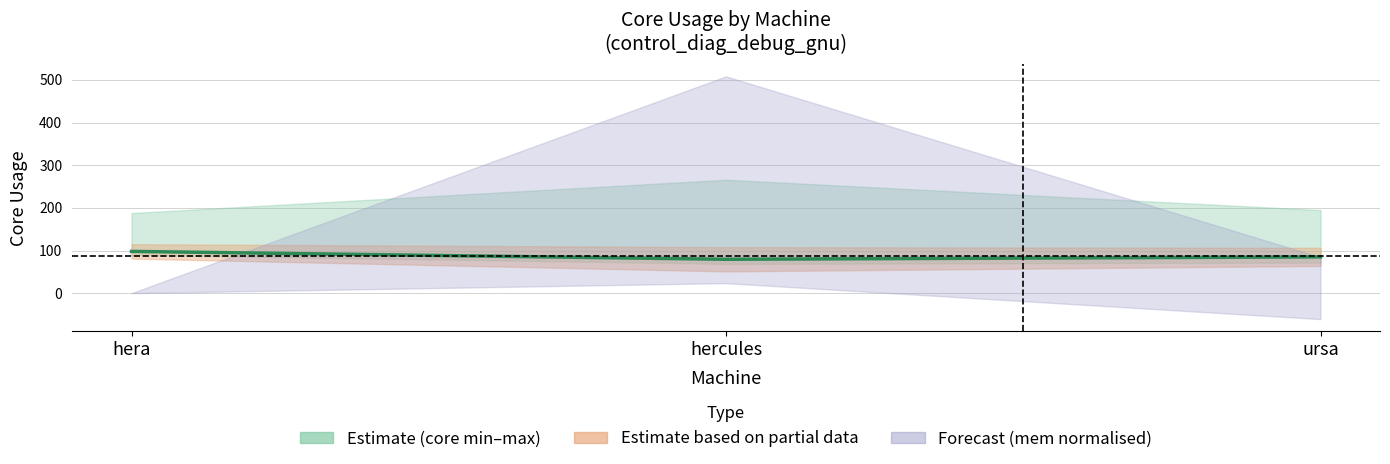

What is the difference between the maximum and minimum values?

18.5